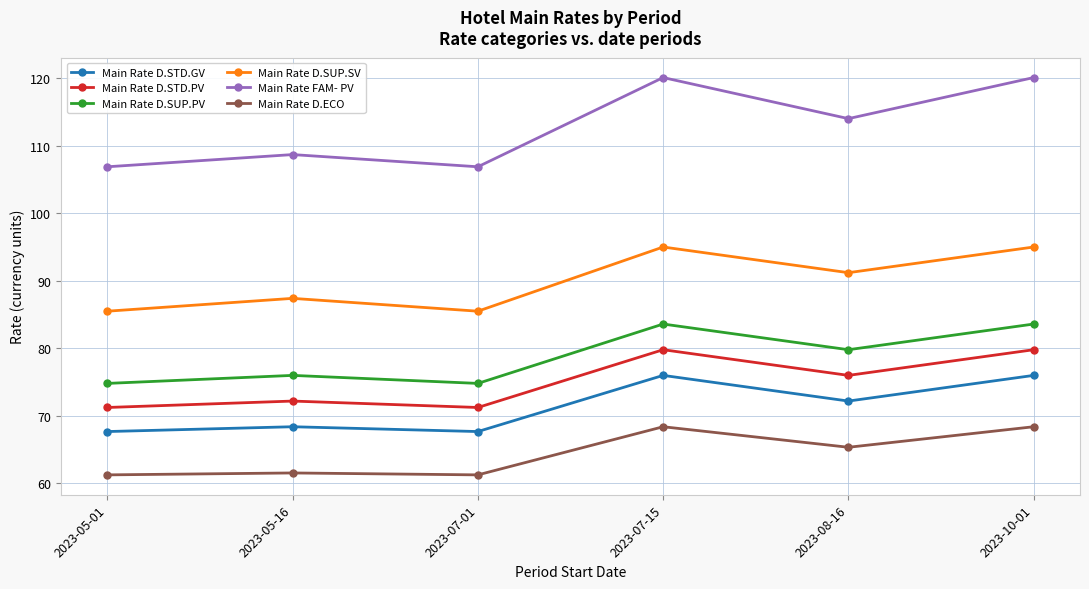

What is the sum of all Main Rate D.ECO values?

386.3